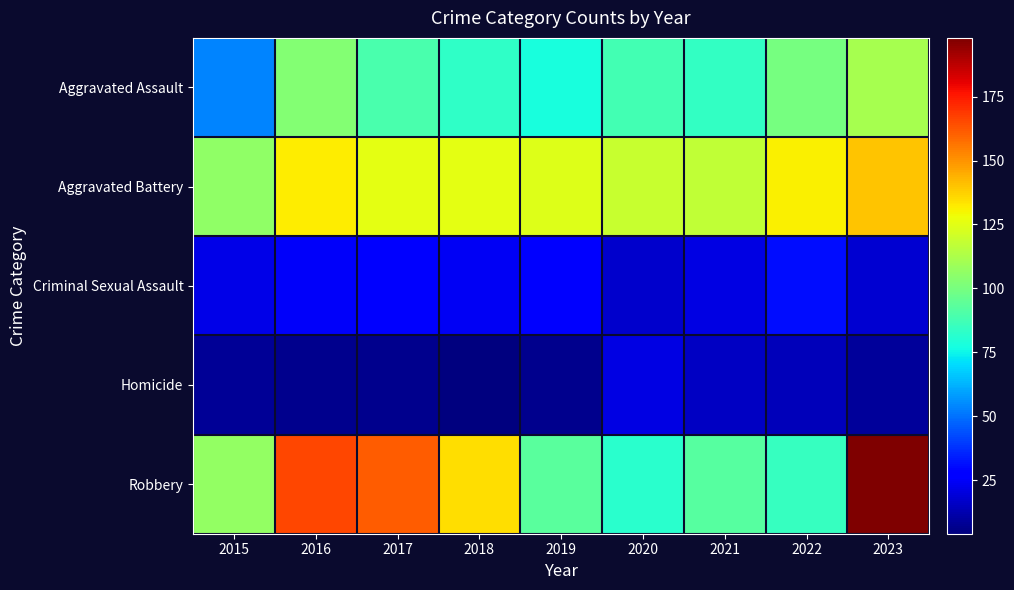

Reading left to right, what are all the values shown in this chart?

Aggravated Assault: 2015=54	2016=103	2017=89	2018=83	2019=78	2020=88	2021=84	2022=100	2023=111
Aggravated Battery: 2015=106	2016=132	2017=126	2018=126	2019=124	2020=119	2021=117	2022=131	2023=140
Criminal Sexual Assault: 2015=22	2016=25	2017=28	2018=24	2019=27	2020=17	2021=21	2022=31	2023=18
Homicide: 2015=8	2016=7	2017=7	2018=4	2019=7	2020=21	2021=16	2022=14	2023=9
Robbery: 2015=107	2016=166	2017=161	2018=135	2019=93	2020=82	2021=92	2022=85	2023=198